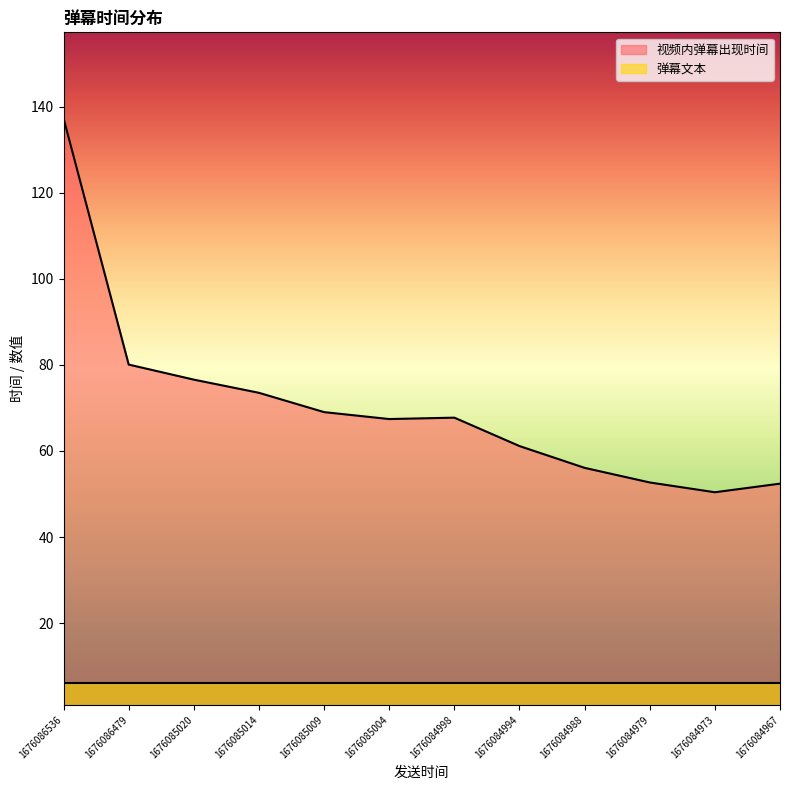

How many interior local peaks (higher than both neighbors) does the data have?

1